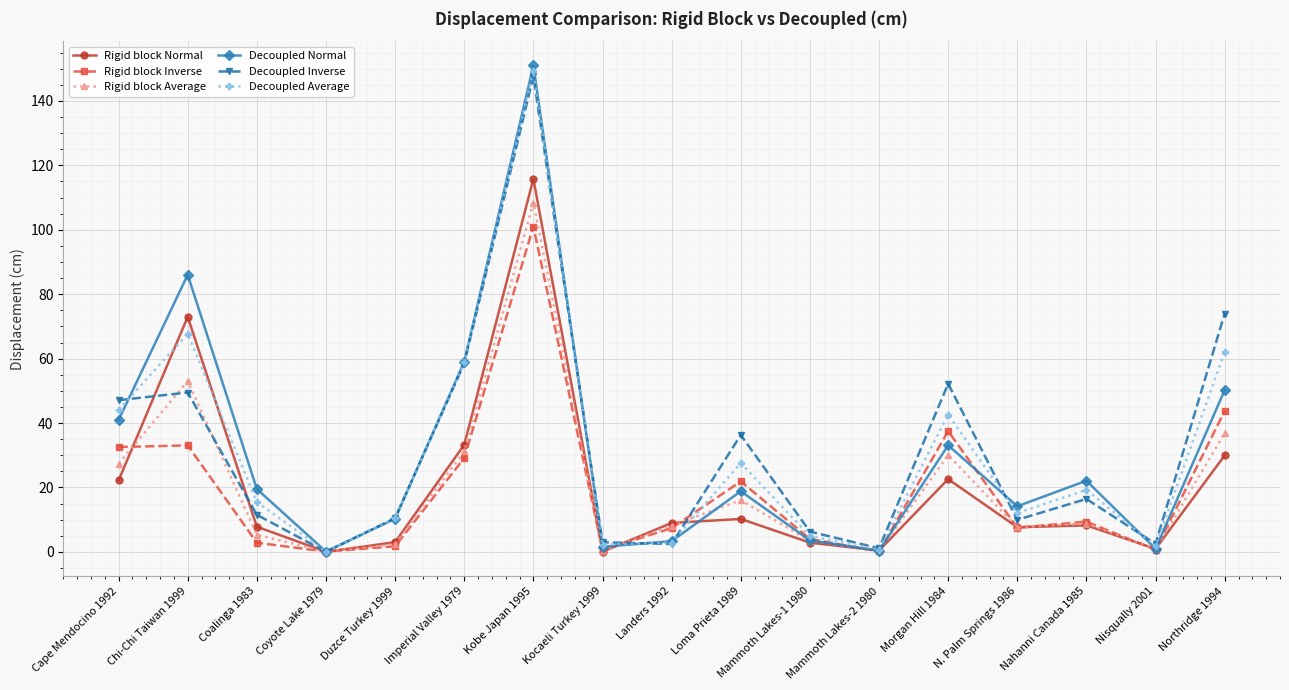

At how many categories does at least one series exceed 55?

4